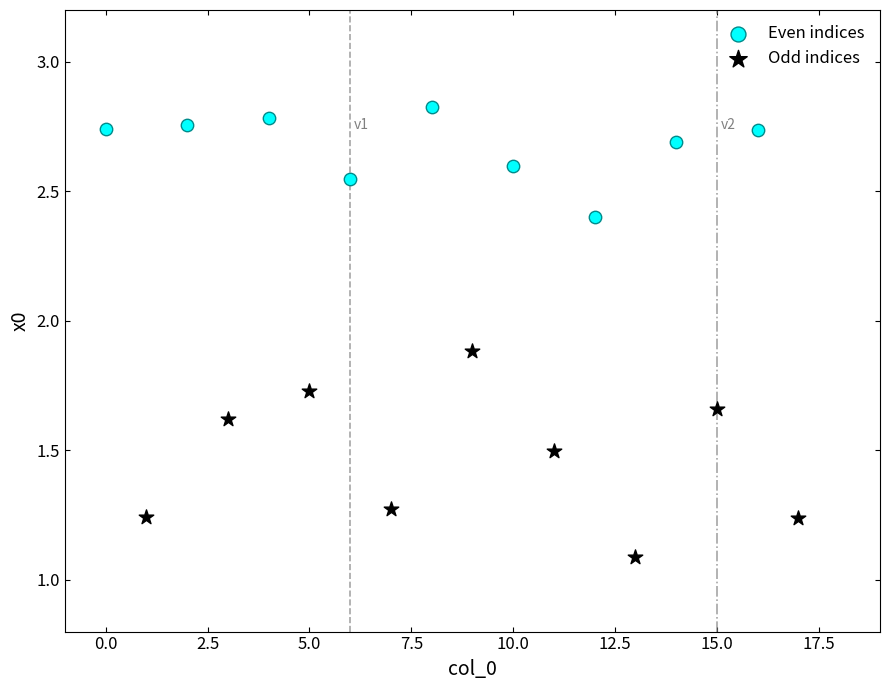

Which series contains the highest Y value?

Even indices